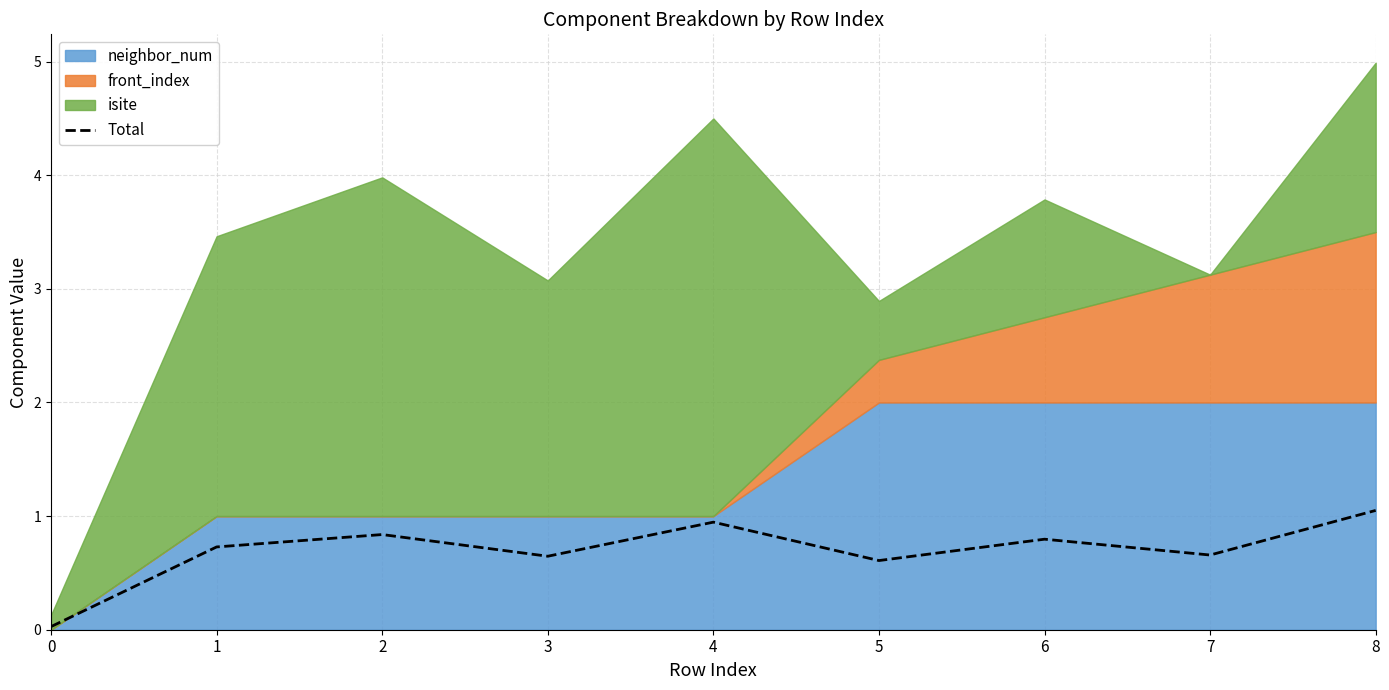

Reading left to right, what are all the values shown in this chart?

0=0.0	1=0.7	2=0.8	3=0.6	4=0.9	5=0.6	6=0.8	7=0.7	8=1.1